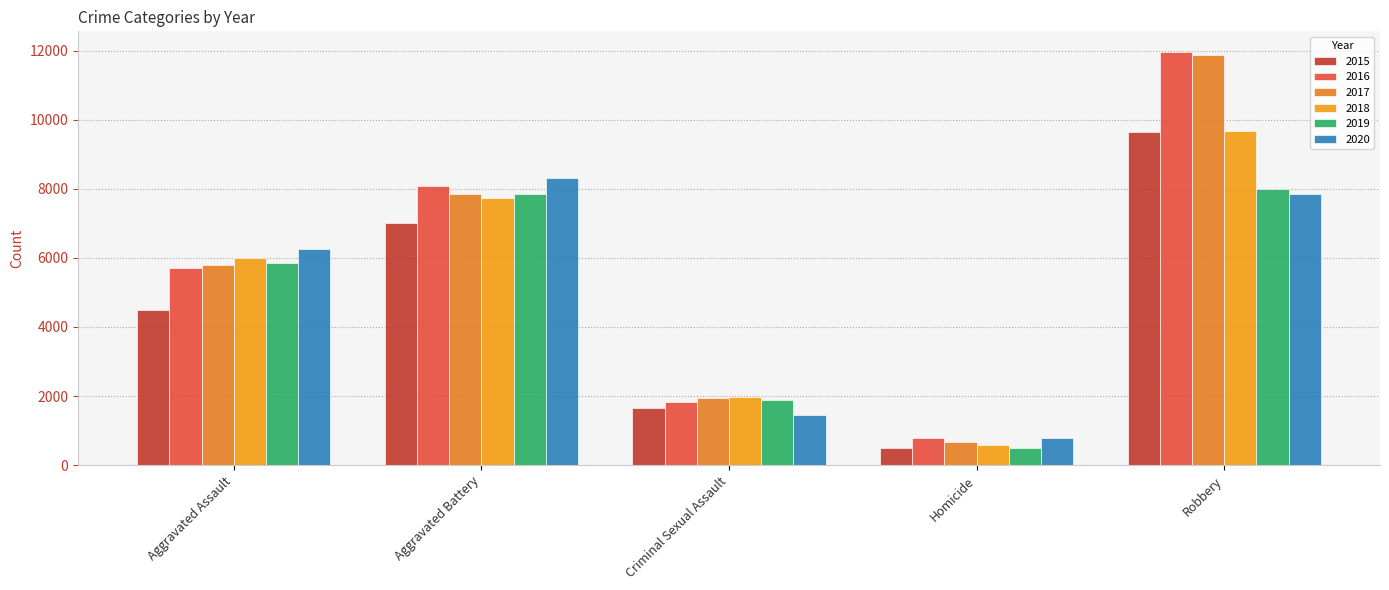

Is the value of 2016 at Aggravated Battery greater than the value of 2019 at Aggravated Assault?

Yes